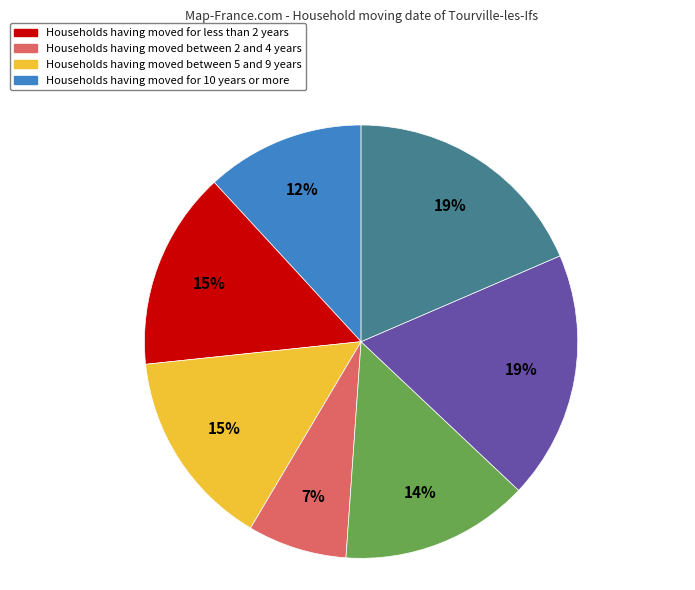

Is there any slice that represents more than half of the pie?

No